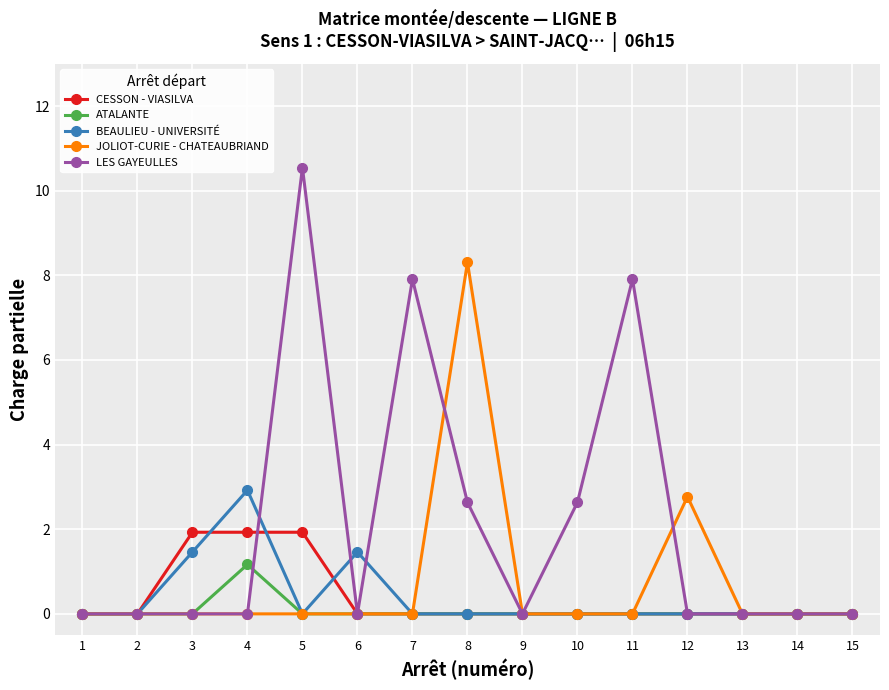

The LES GAYEULLES series shows -7.1 at 6. True or false?

False